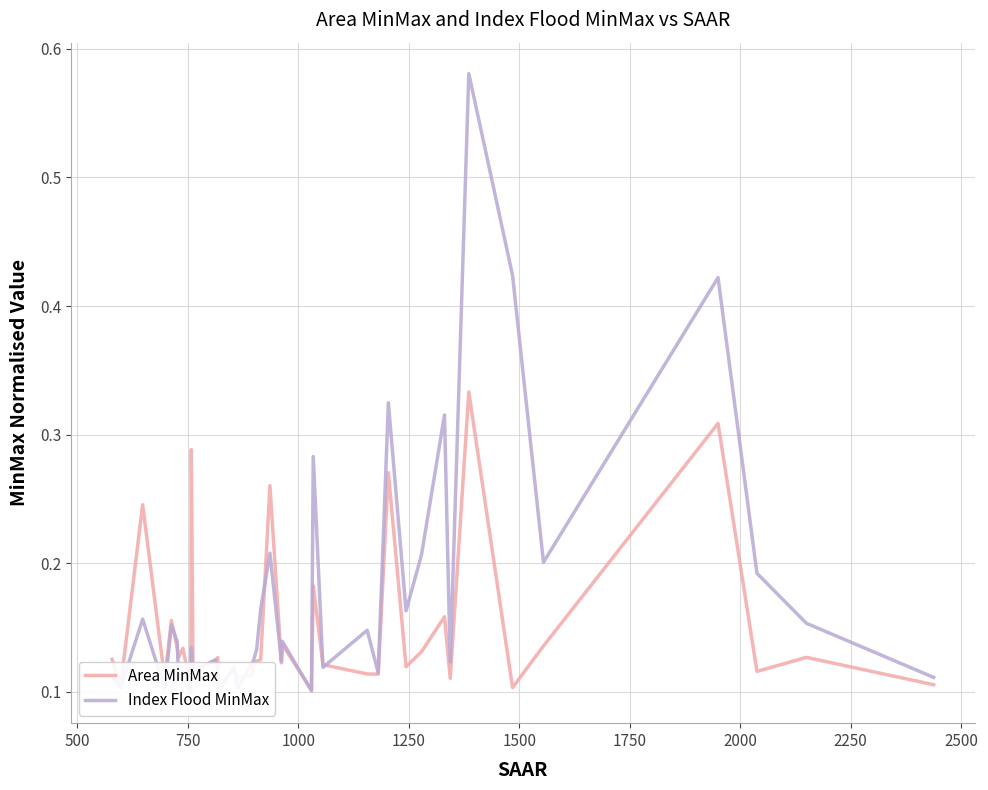

Is this an area chart (filled region under the line)?

No